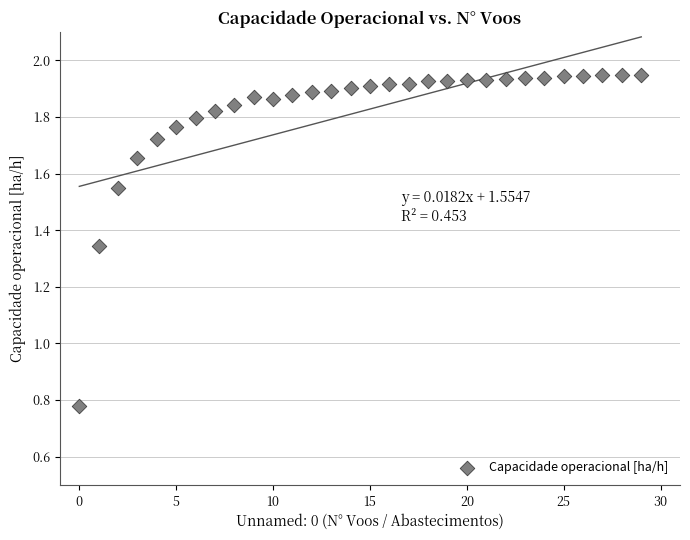

What is the range of Y values (max minus min)?

1.2